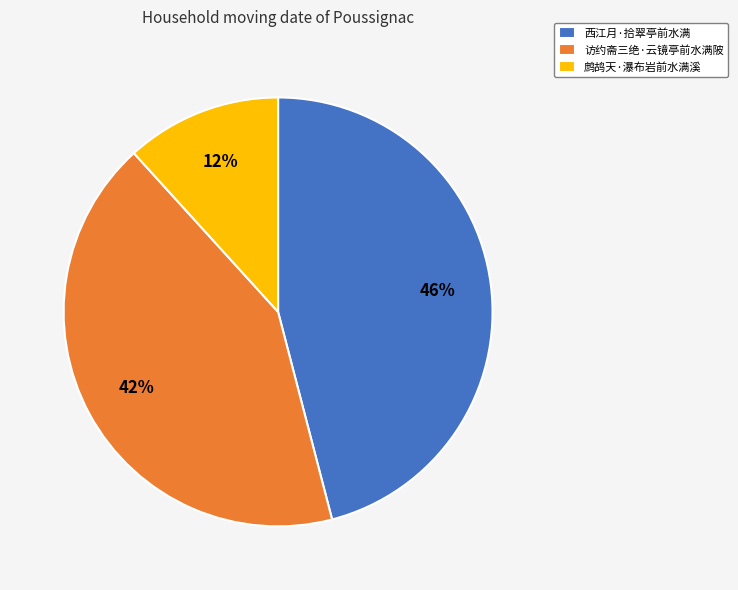

Is the sum of 西江月·拾翠亭前水满 and 访约斋三绝·云镜亭前水满陂 greater than half?

Yes